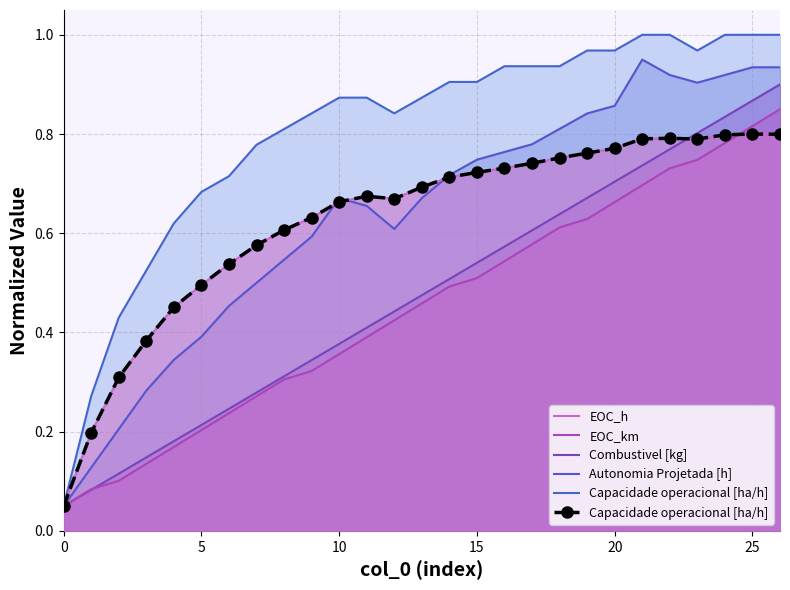

After their last crossing, which series has the higher values: EOC_km or Combustivel [kg]?

Combustivel [kg]